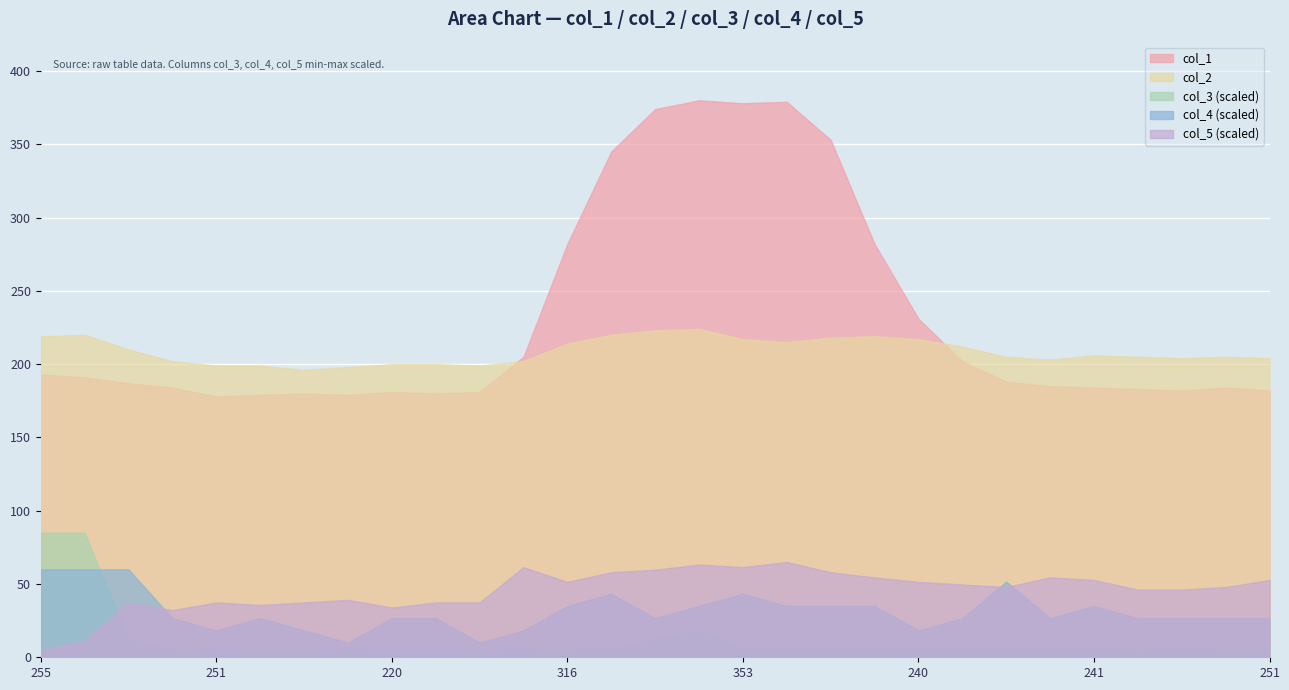

True or false: col_4 has more than 1 interior local peaks.

True